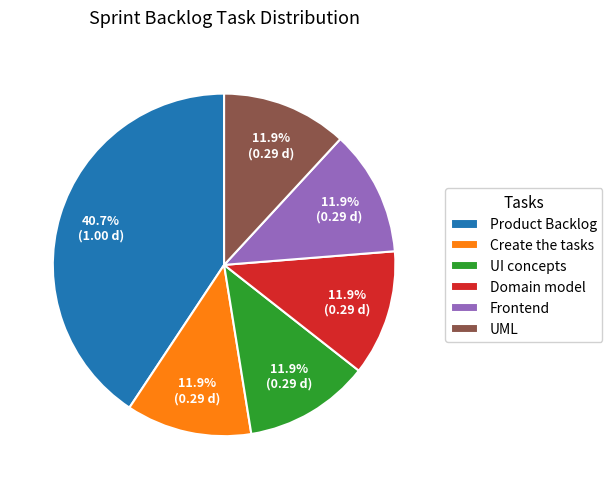

What portion of the pie excludes UML?

88.1%